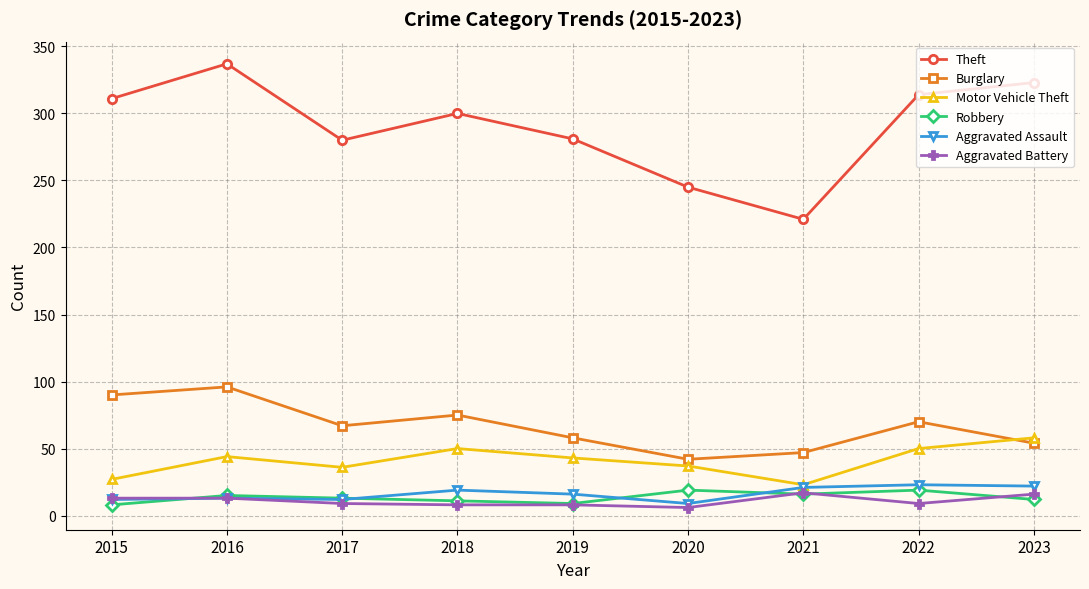

True or false: Aggravated Battery and Burglary intersect in this chart.

False